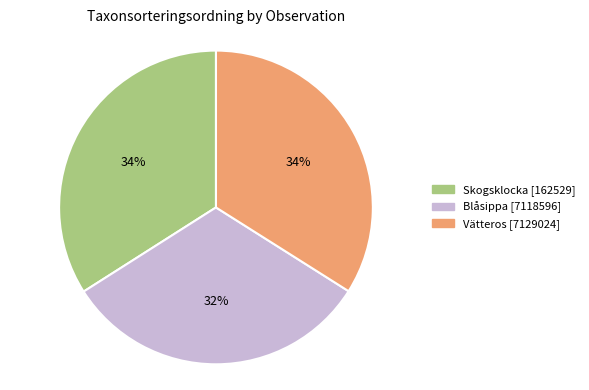

Is it true that Vätteros [7129024] is 34% of the pie?

True